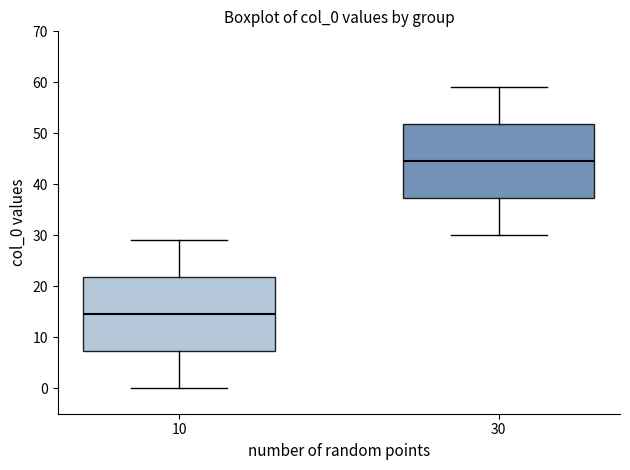

Where does the lower whisker of the box at x = 10 end on the y-axis? The values are not printed on the chart, so give them approximately, as read against the axis.

0